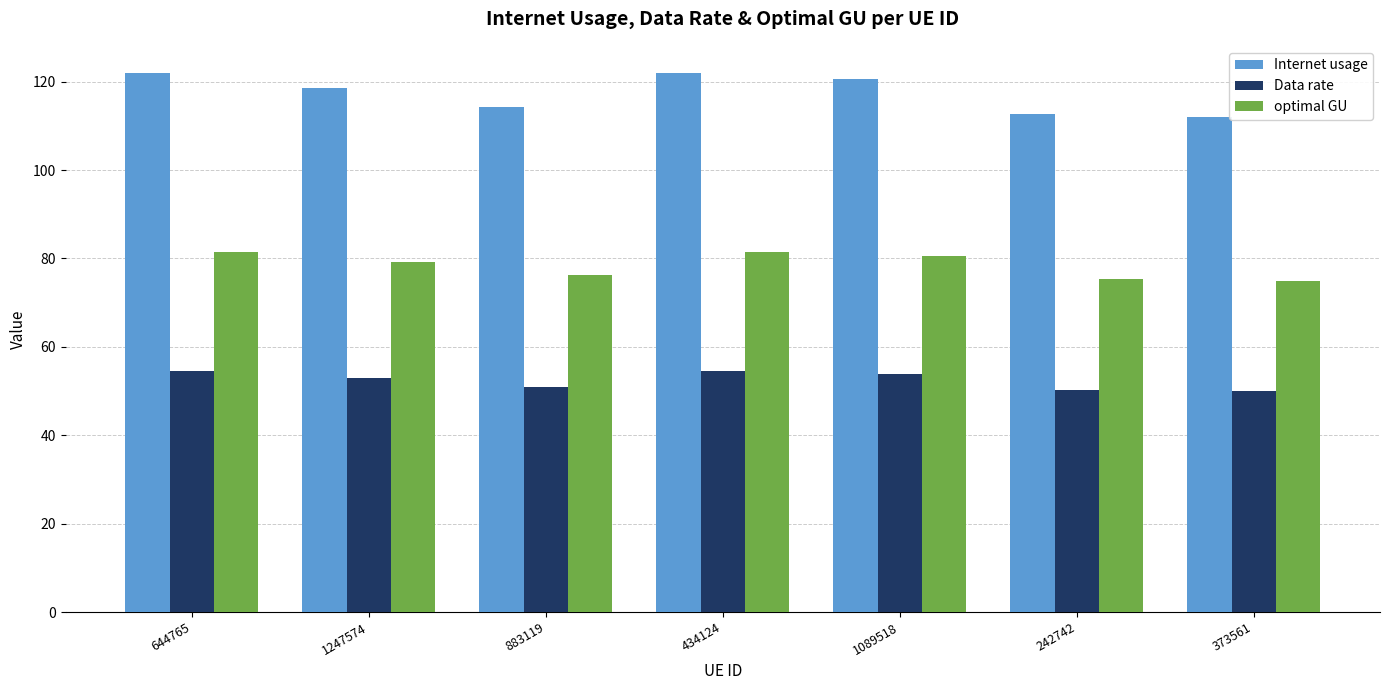

At 1247574, list the series in order from smallest to largest.

Data rate, optimal GU, Internet usage